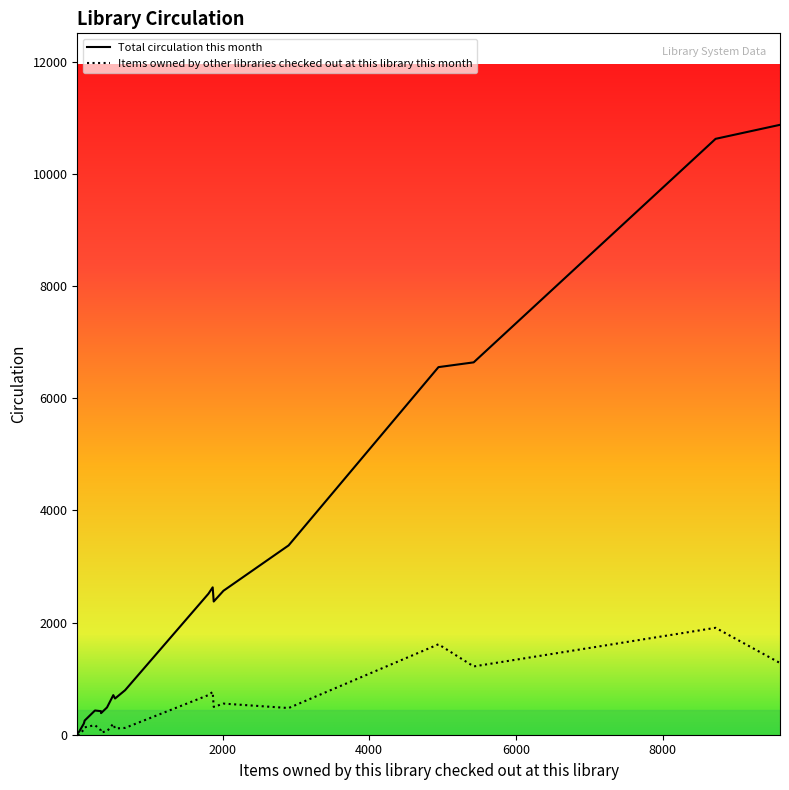

True or false: Items owned by other libraries checked out at this library this month has more than 0 points higher than both neighbors.

True